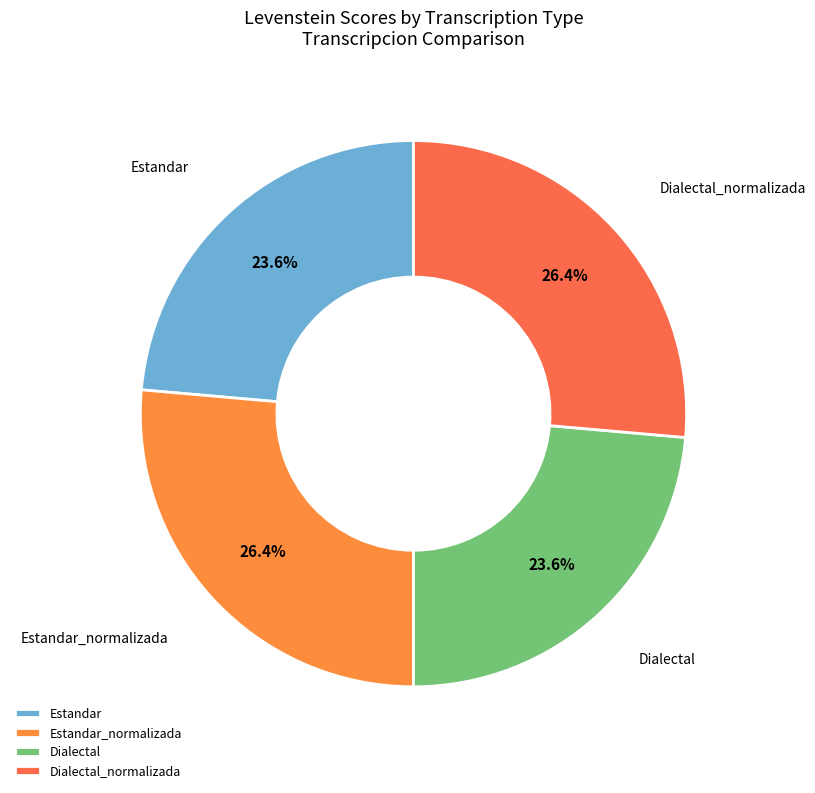

Do Dialectal_normalizada and Estandar_normalizada together represent more than half of the pie?

Yes